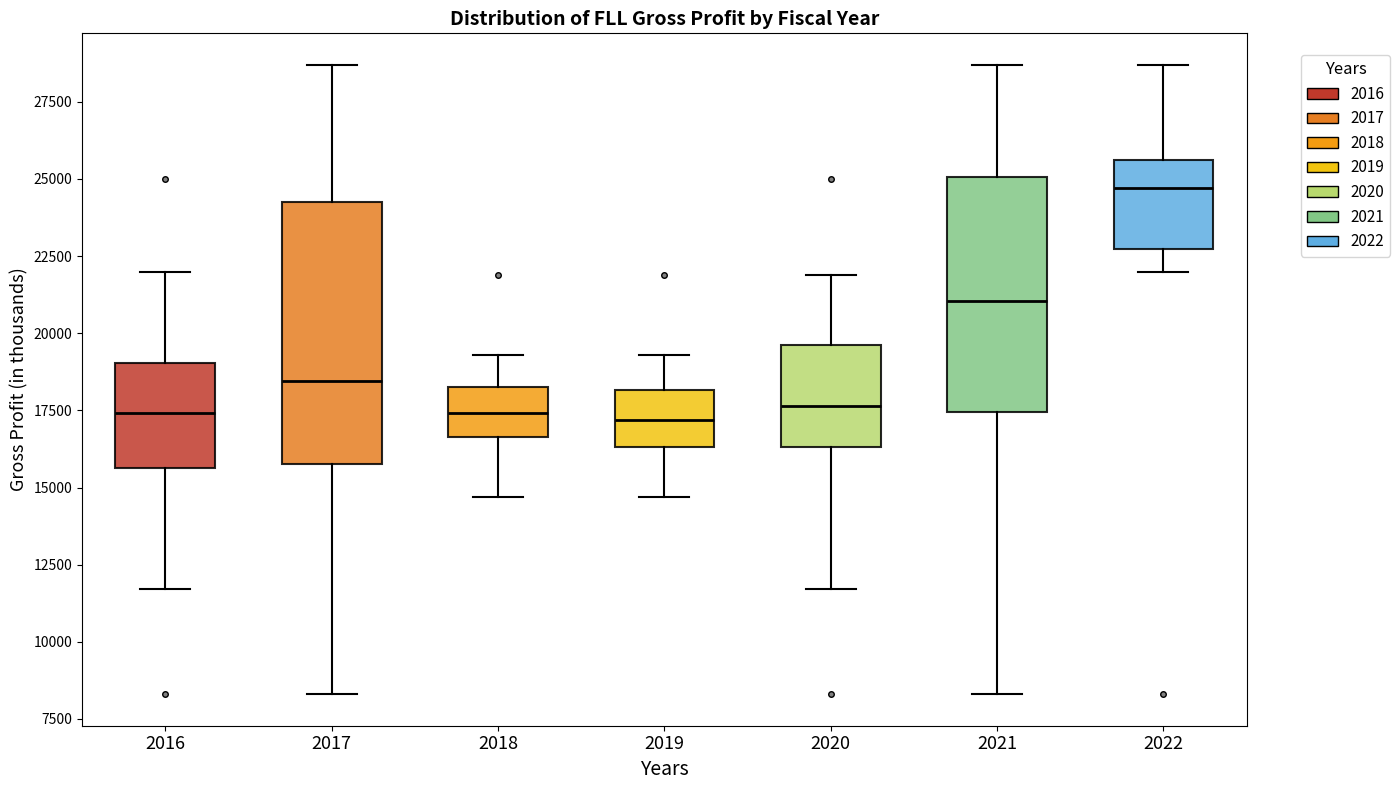

Reading left to right, read every box against the y-axis: the position of its median line, the range the box covers, and the ends of its whiskers. The values are not printed on the chart, so give them approximately, as read against the axis.

2016: median 17500, box 15500 to 19000, whiskers 11500 to 22000
2017: median 18500, box 16000 to 24500, whiskers 8500 to 28500
2018: median 17500, box 16500 to 18500, whiskers 14500 to 19500
2019: median 17000, box 16500 to 18000, whiskers 14500 to 19500
2020: median 17500, box 16500 to 19500, whiskers 11500 to 22000
2021: median 21000, box 17500 to 25000, whiskers 8500 to 28500
2022: median 24500, box 22500 to 25500, whiskers 22000 to 28500